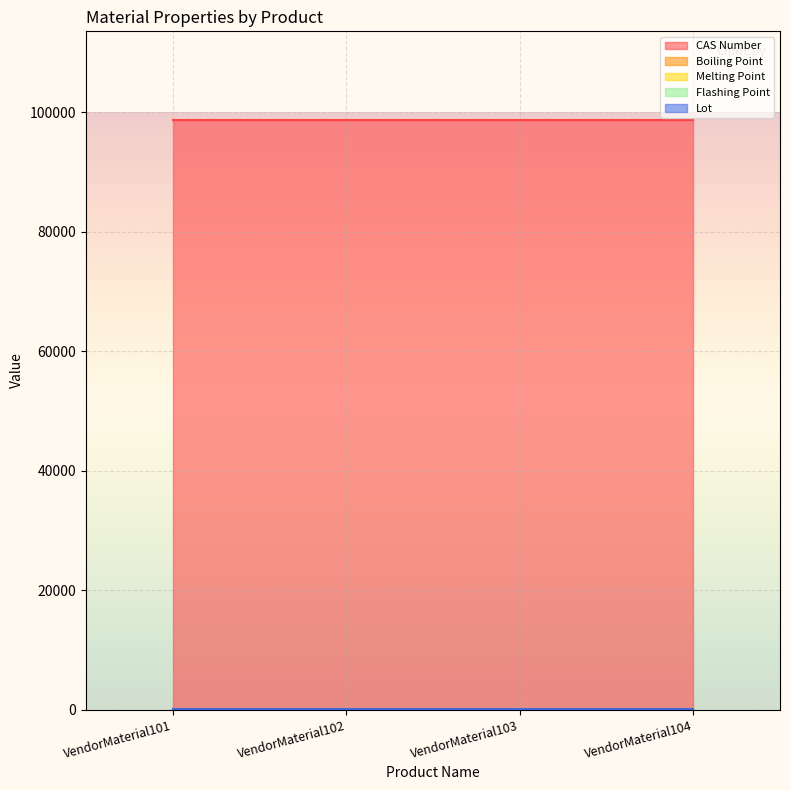

What are all the series names shown in the legend?

CAS Number, Boiling Point, Melting Point, Flashing Point, Lot